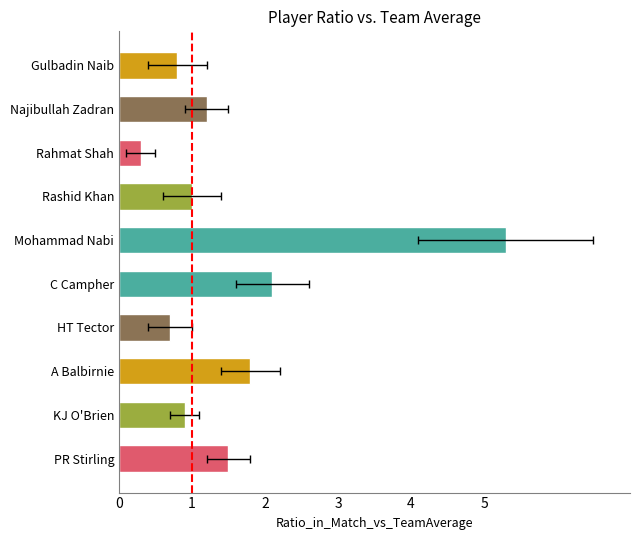

List the labels in order of value, smallest first.

Rahmat Shah, HT Tector, Gulbadin Naib, KJ O'Brien, Rashid Khan, Najibullah Zadran, PR Stirling, A Balbirnie, C Campher, Mohammad Nabi